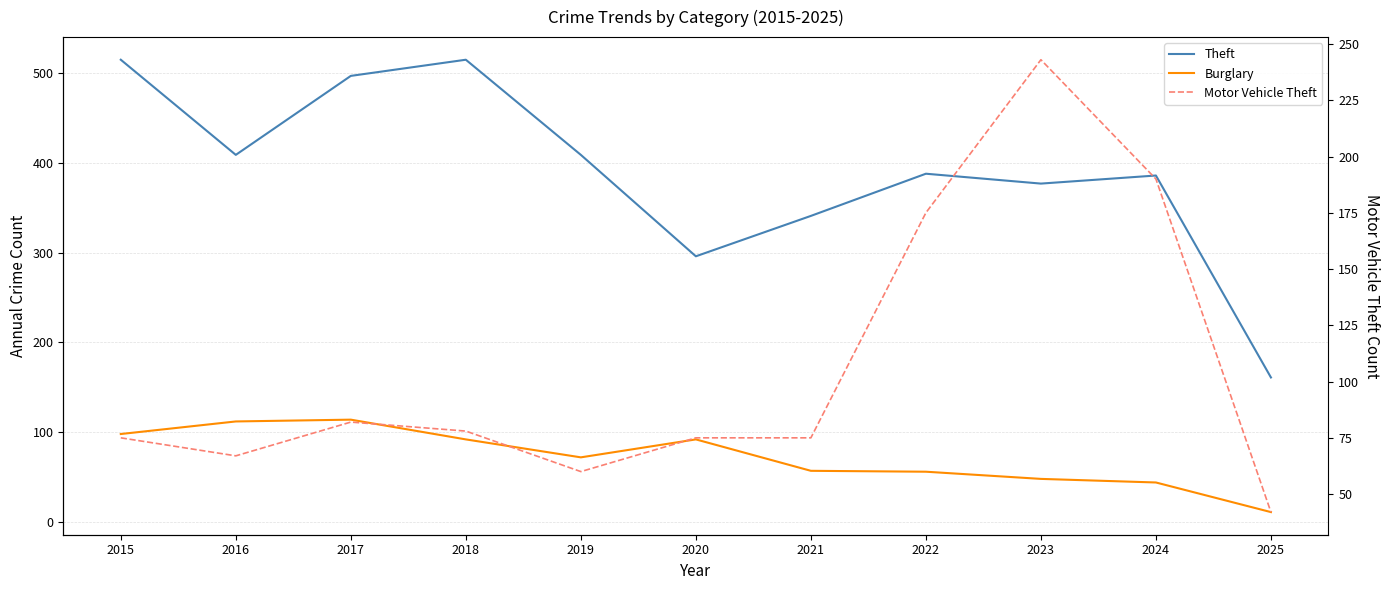

How many intersections are there between Burglary and Motor Vehicle Theft?

1